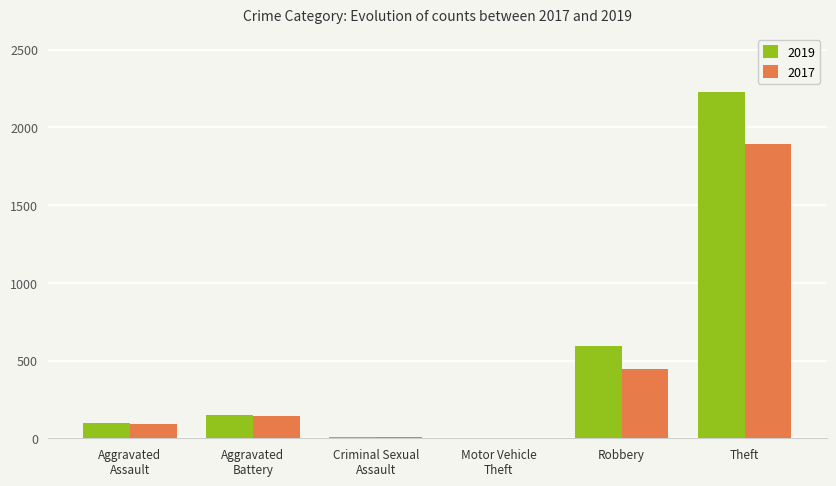

The value of 2019 at Theft is 2230. True or false?

True